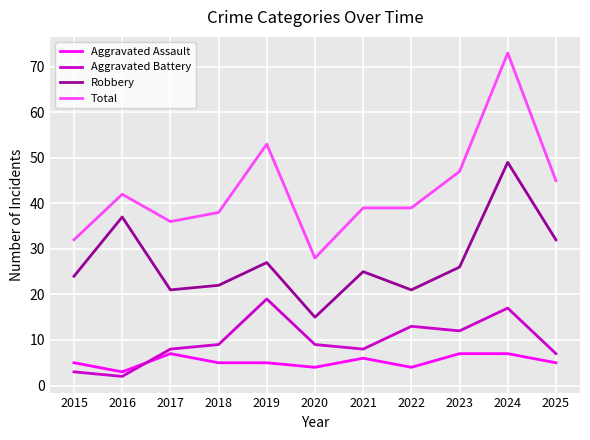

Rank the series by their maximum value, from lowest to highest.

Aggravated Assault, Aggravated Battery, Robbery, Total